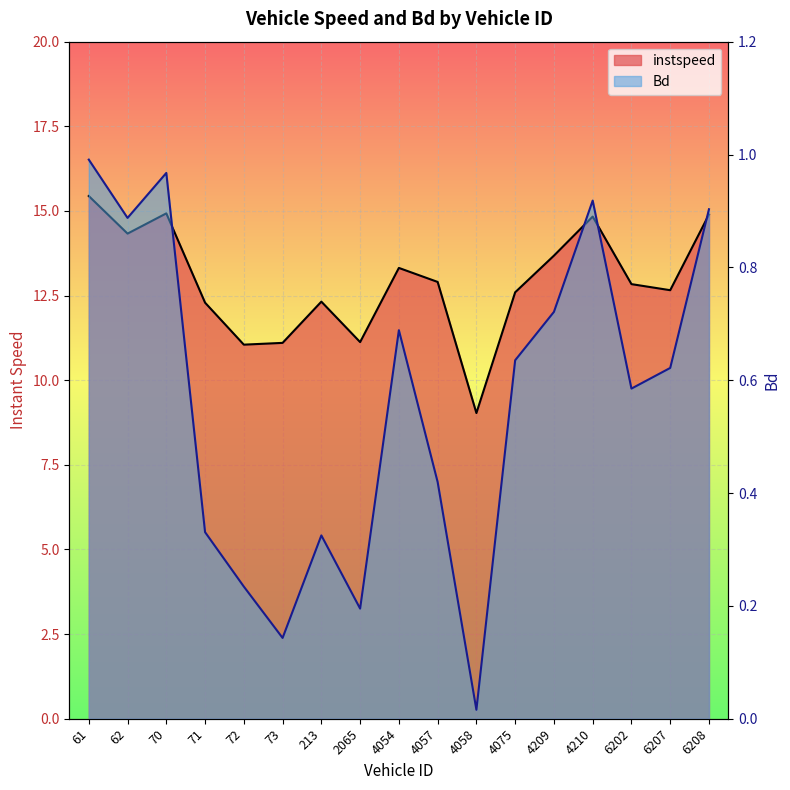

Reading left to right, transcribe all the data shown in this chart.

instspeed: 61=15.4	62=14.3	70=14.9	71=12.3	72=11.1	73=11.1	213=12.3	2065=11.1	4054=13.3	4057=12.9	4058=9.0	4075=12.6	4209=13.7	4210=14.8	6202=12.8	6207=12.7	6208=14.9
Bd: 61=1.0	62=0.9	70=1.0	71=0.3	72=0.2	73=0.1	213=0.3	2065=0.2	4054=0.7	4057=0.4	4058=0.0	4075=0.6	4209=0.7	4210=0.9	6202=0.6	6207=0.6	6208=0.9